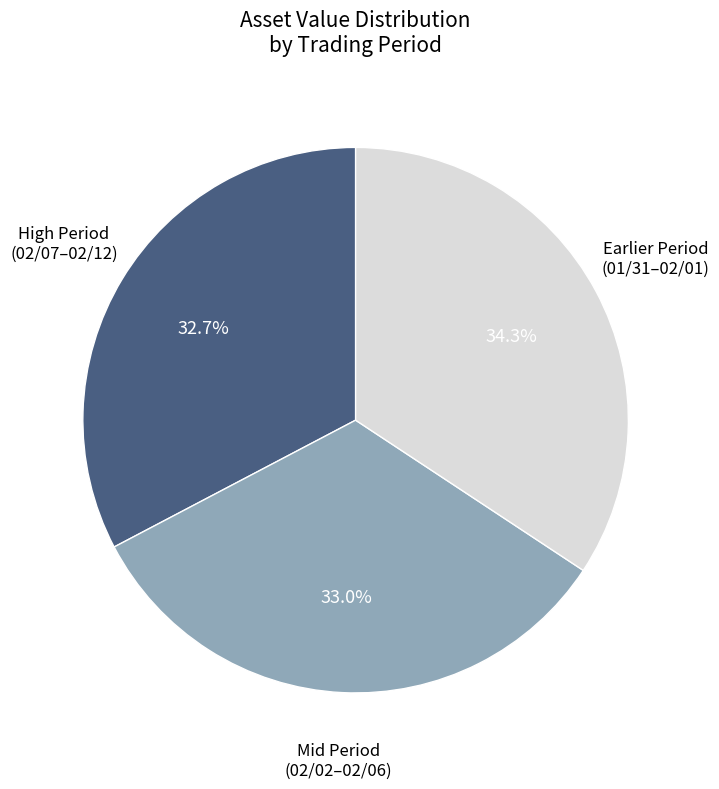

Is there any slice that represents more than half of the pie?

No